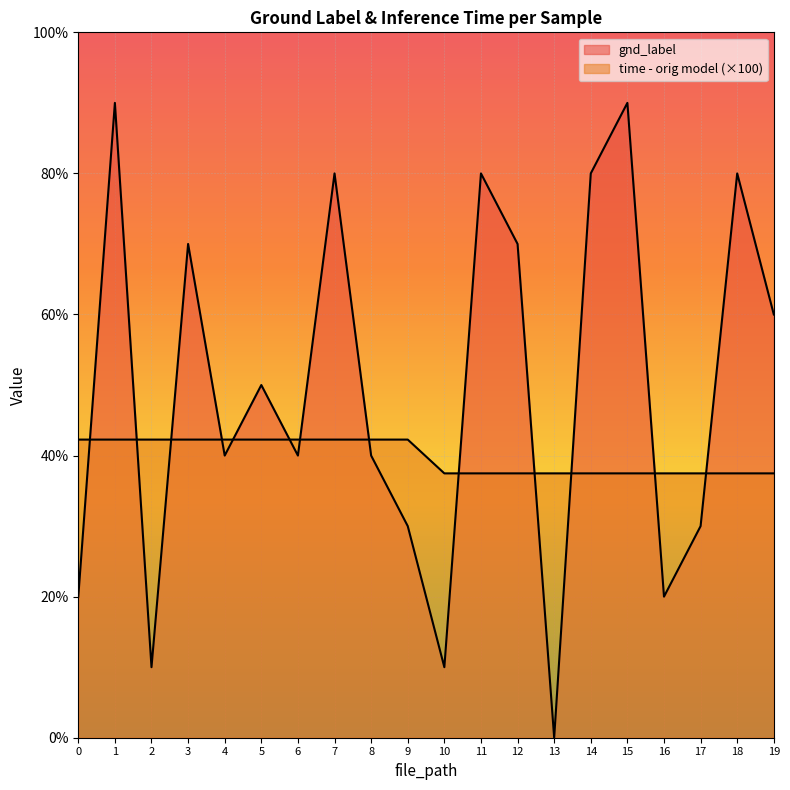

Which series has the largest range (max minus min)?

gnd_label